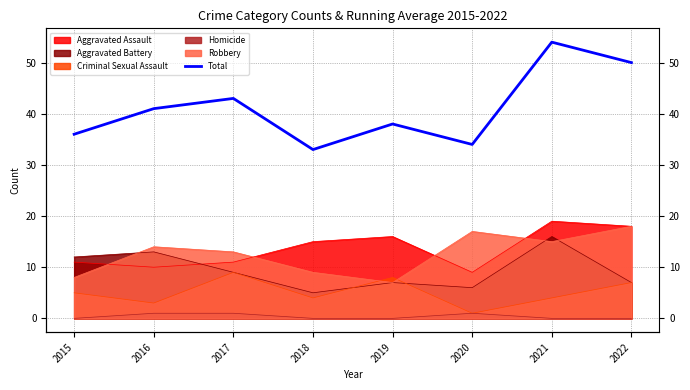

What is the average value?

41